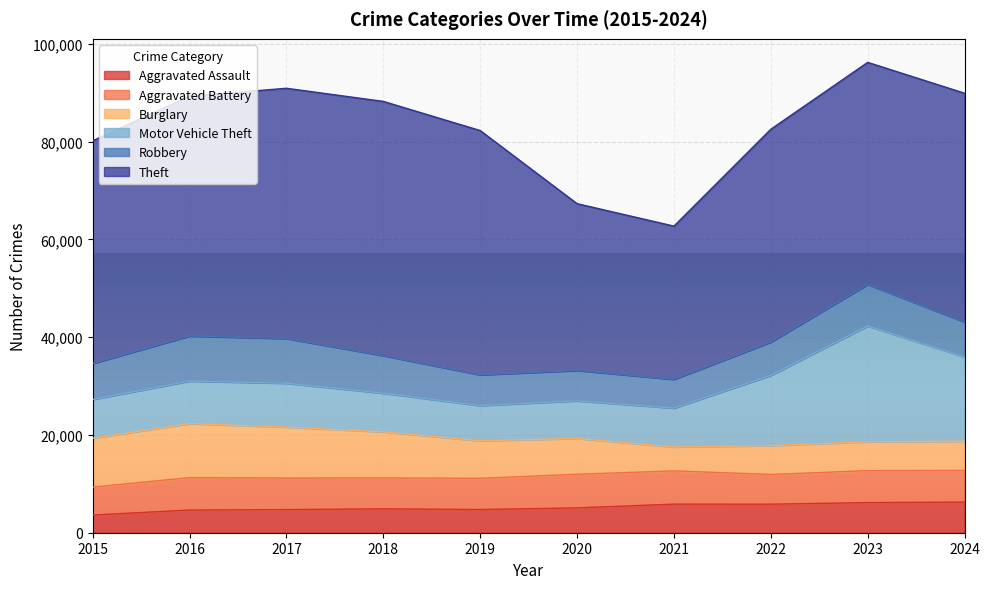

How many interior local peaks does the Theft series have?

1